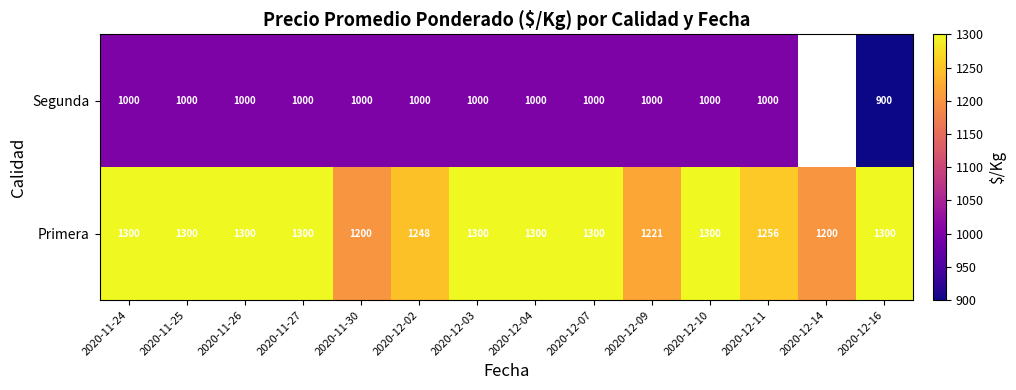

What is the lowest value of the Primera series?

1200